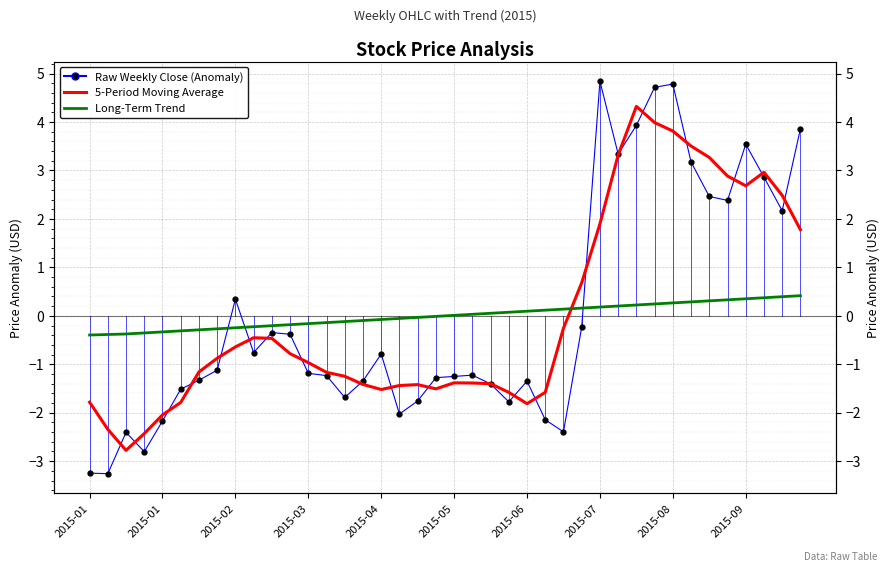

How many lines are shown in the chart?

3